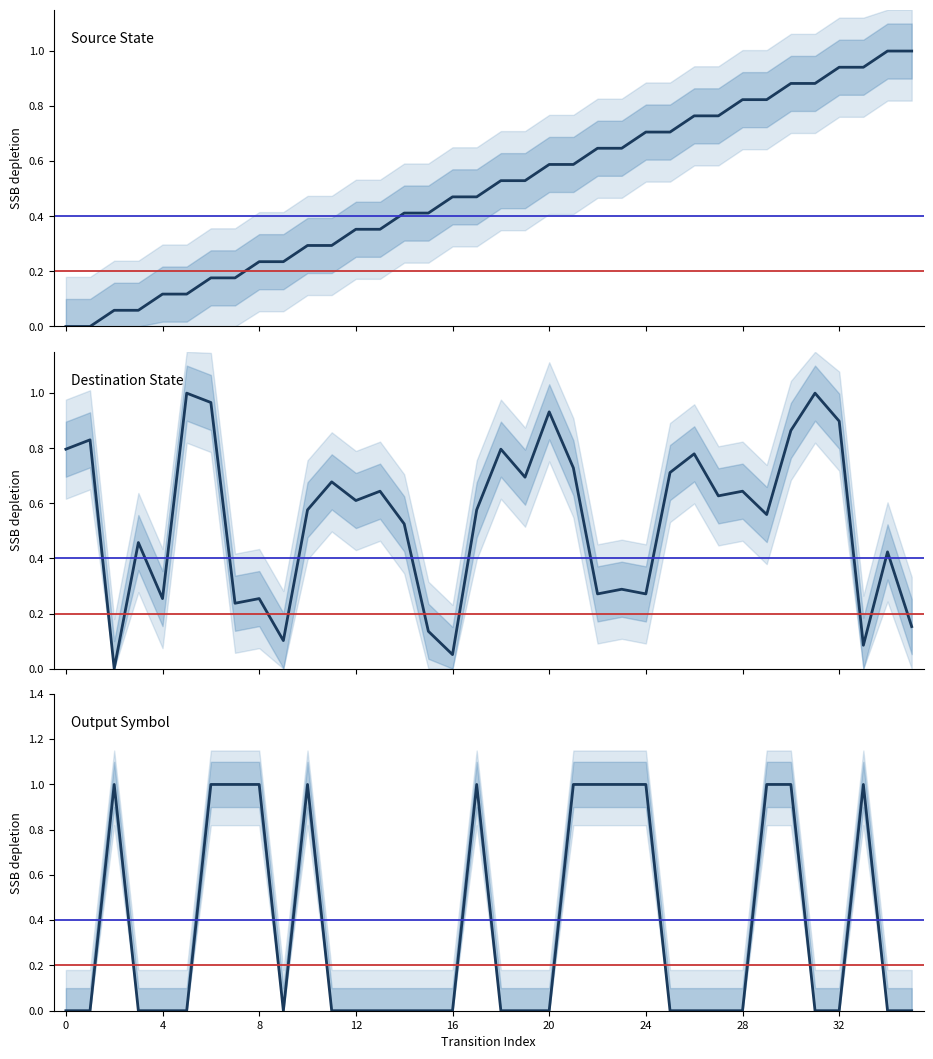

Does the chart display data point markers on the line(s)?

No